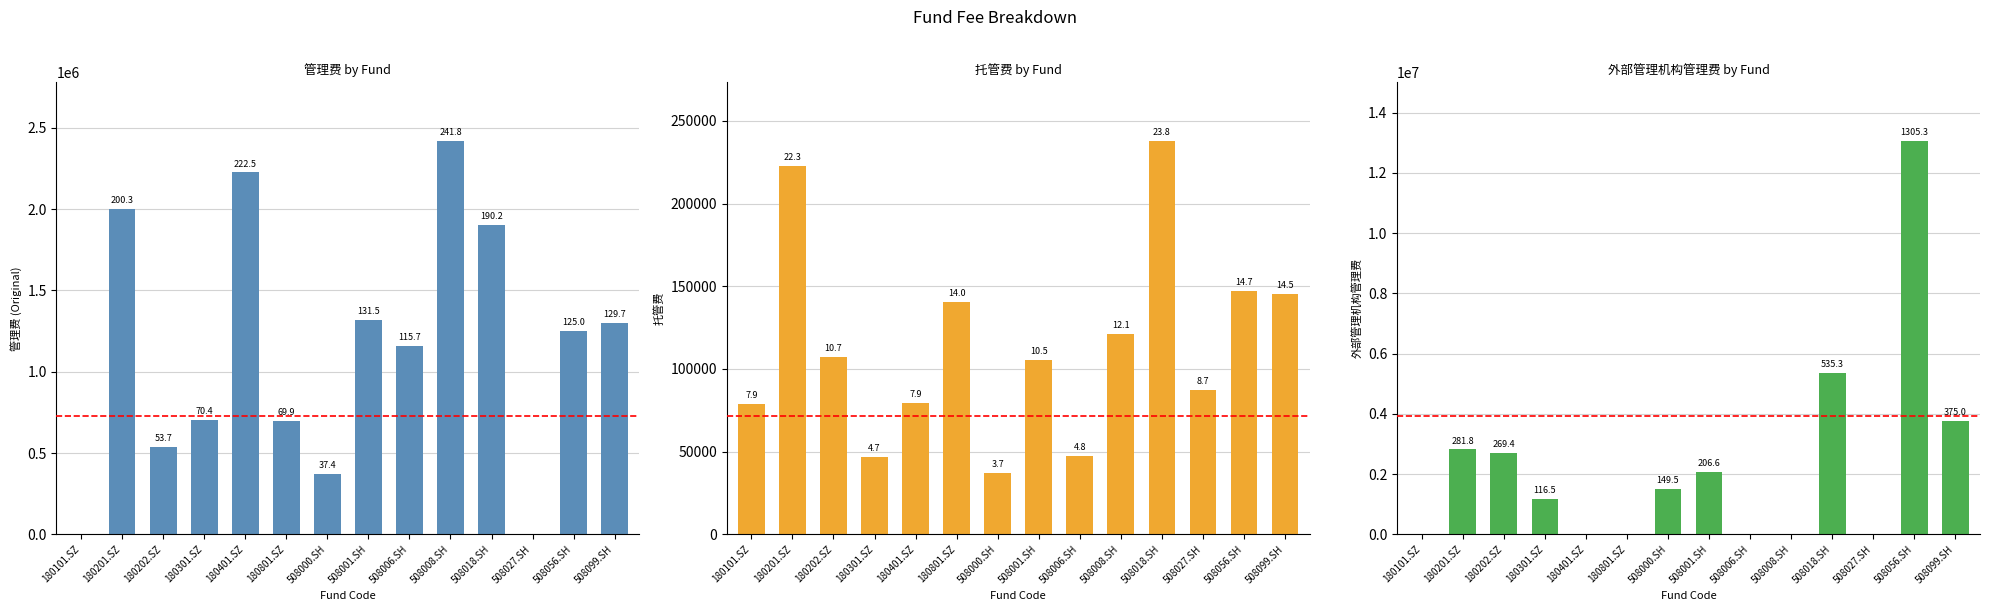

Where is 管理费 nearest to the value 1208890?

508056.SH